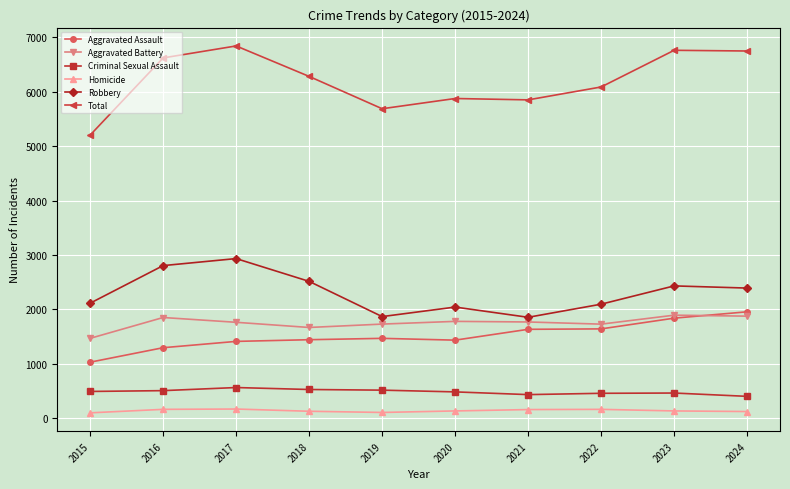

Between 2016 and 2020, which series saw the biggest shift?

Robbery